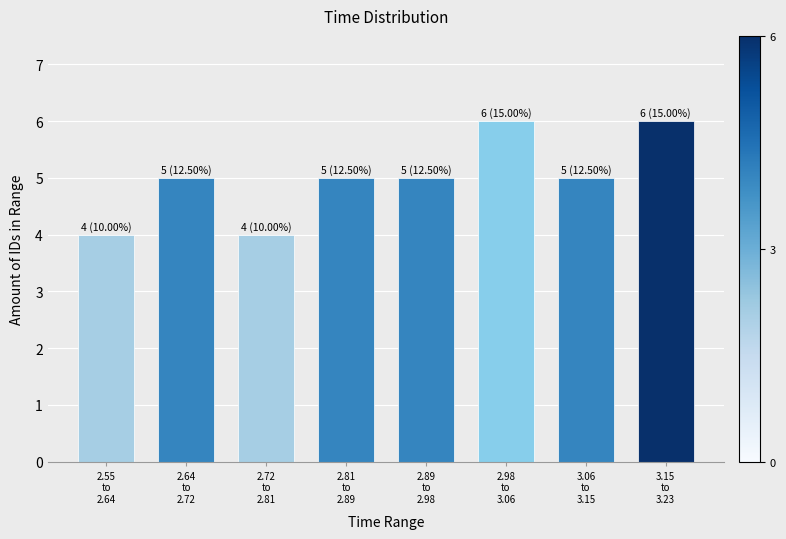

Reading right to left, what are all the values shown in this chart?

6	5	6	5	5	4	5	4